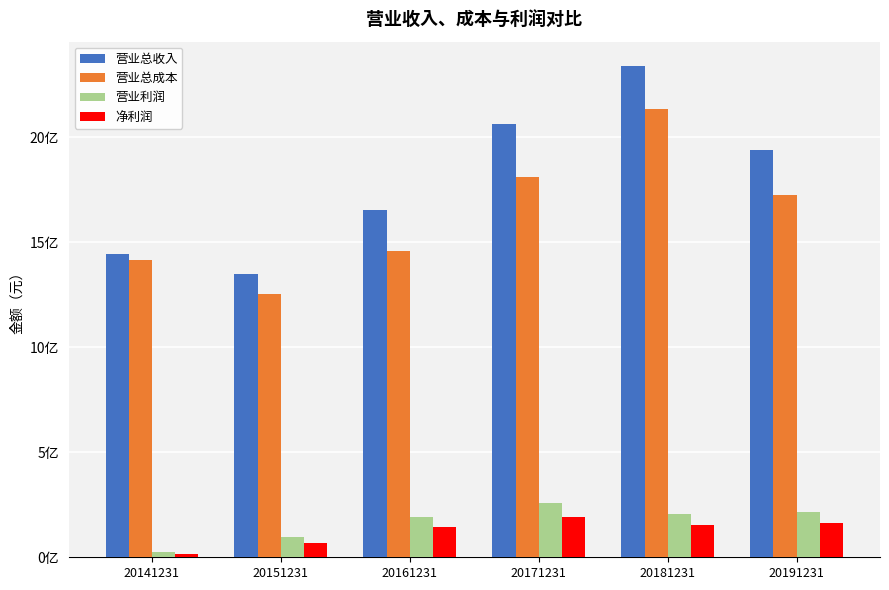

What are all the series names shown in the legend?

营业总收入, 营业总成本, 营业利润, 净利润